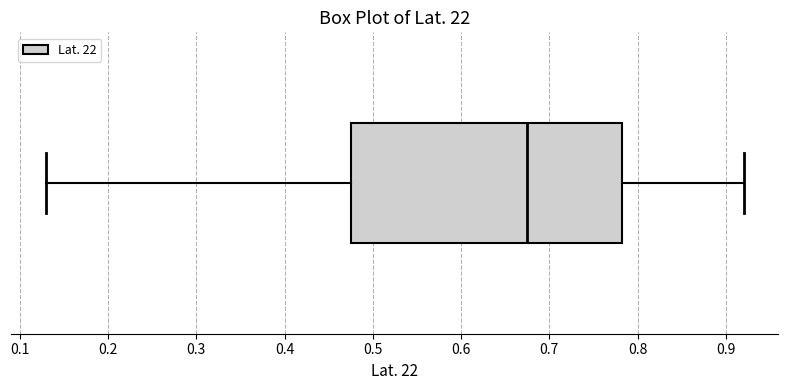

Where does the left whisker of the box end on the x-axis? The values are not printed on the chart, so give them approximately, as read against the axis.

0.13